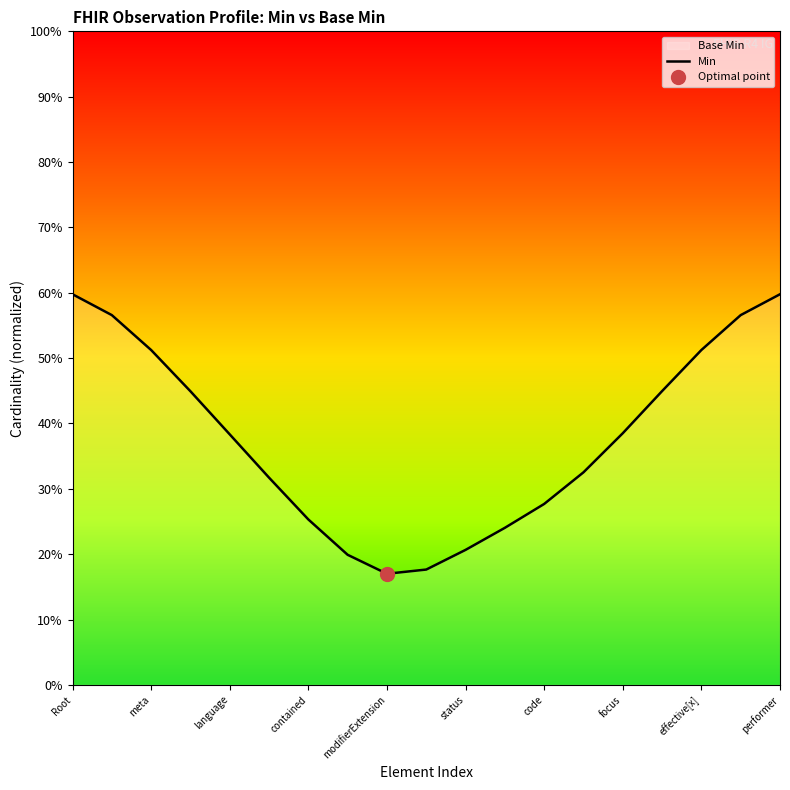

True or false: the data shows 0.0 at status.

False